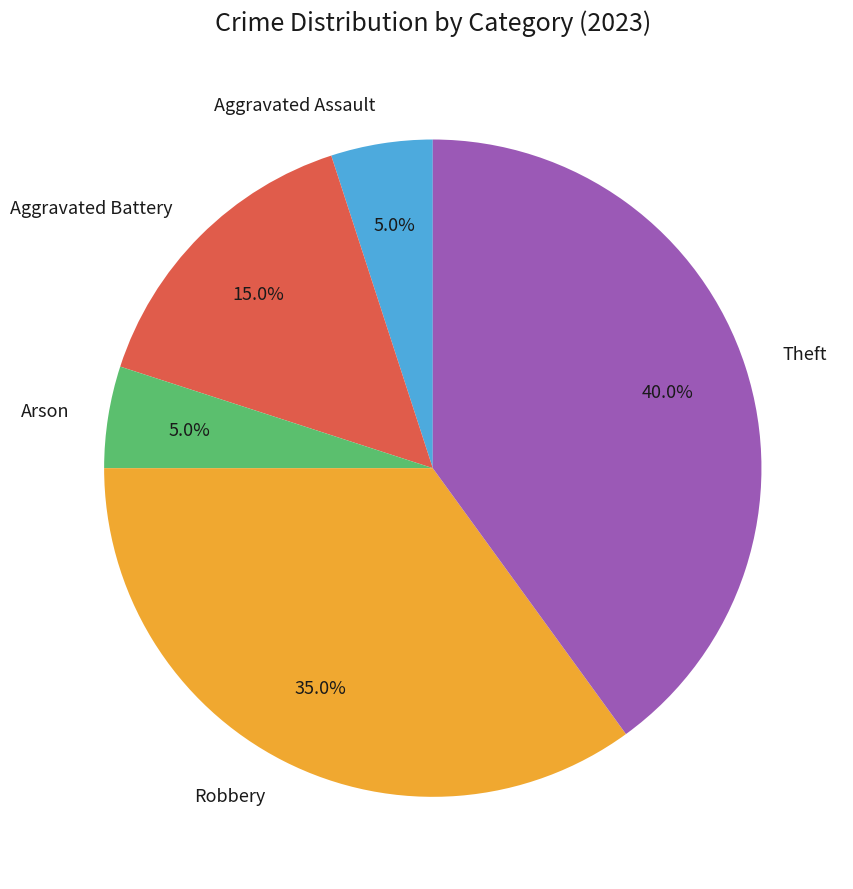

The Theft slice represents 25% of the pie. True or false?

False